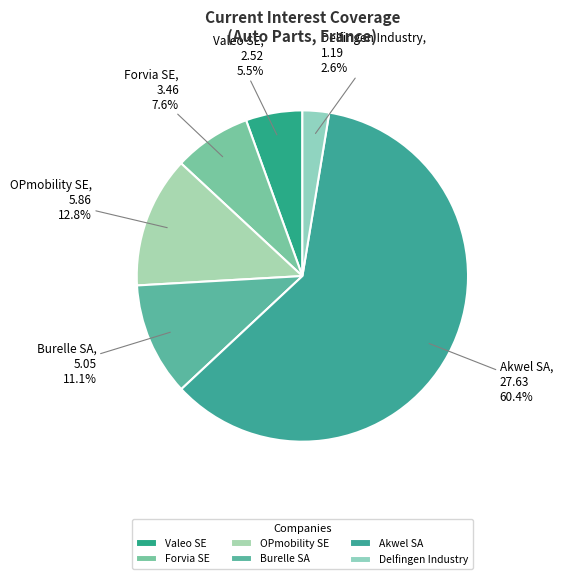

How much of the chart is everything except Akwel SA?

39.6%